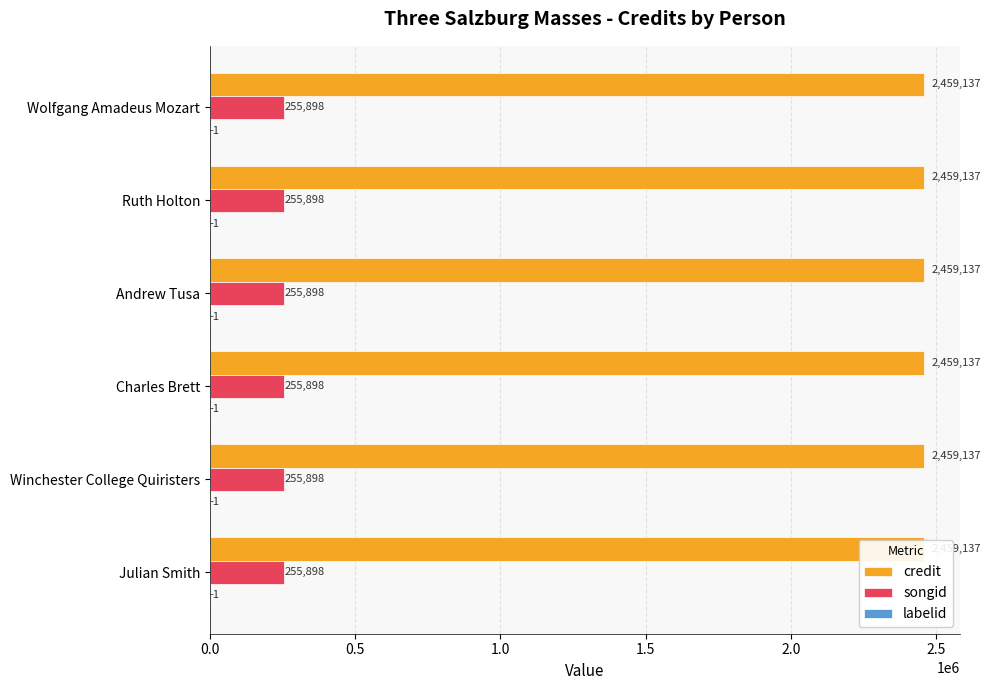

At which label is labelid closest to -1?

Wolfgang Amadeus Mozart